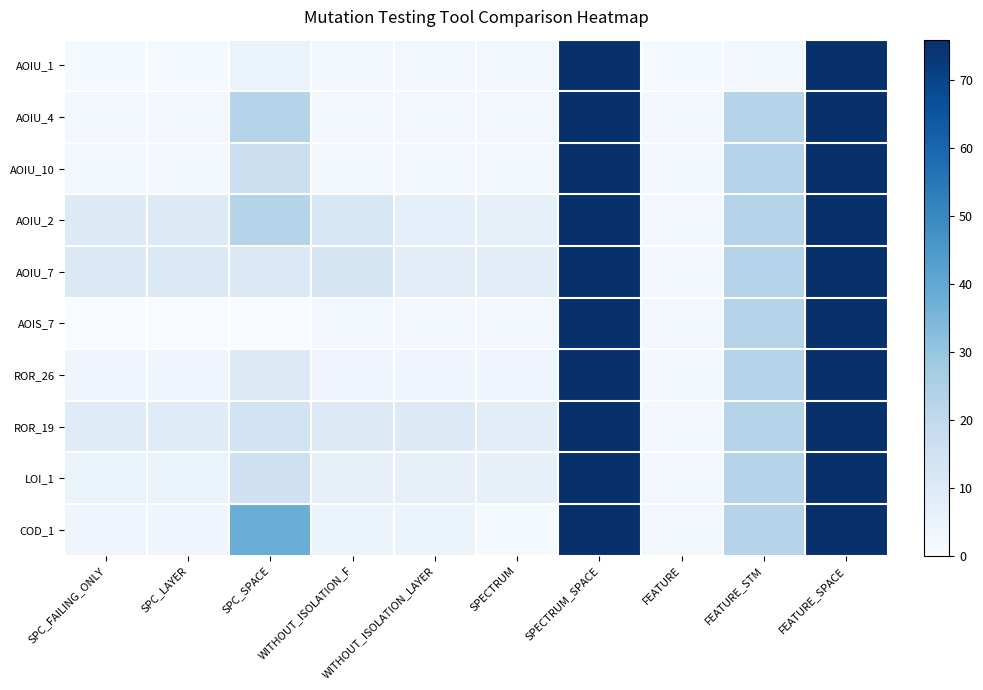

Which has a higher value, WITHOUT_ISOLATION_F or WITHOUT_ISOLATION_LAYER?

WITHOUT_ISOLATION_F